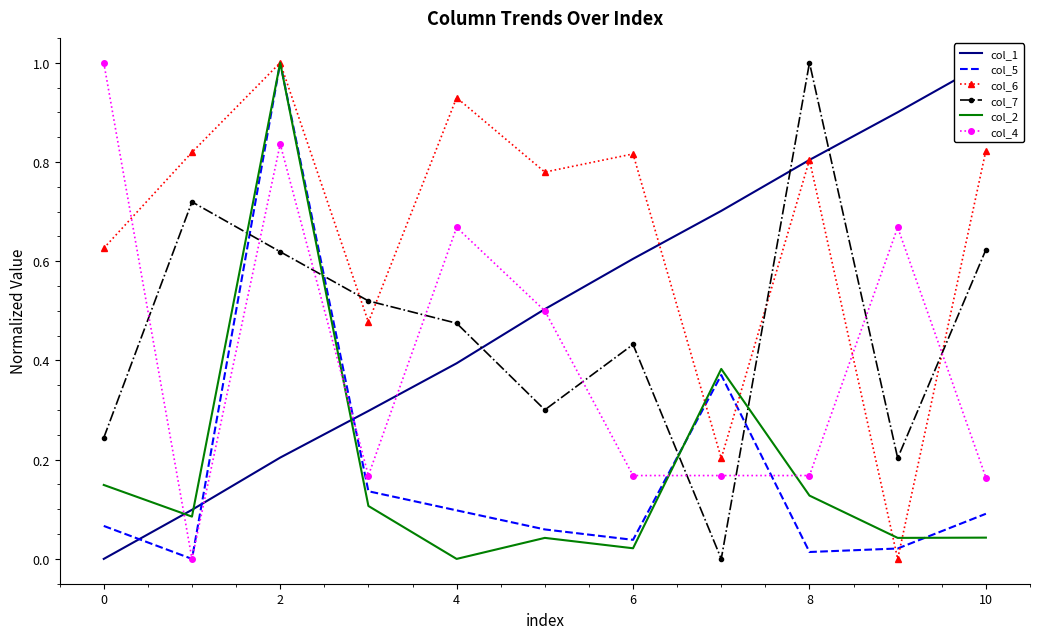

Rank the categories by col_5 value from lowest to highest.

0, 8, 9, 10, 8, −2, 10, 6, 4, 12, 2